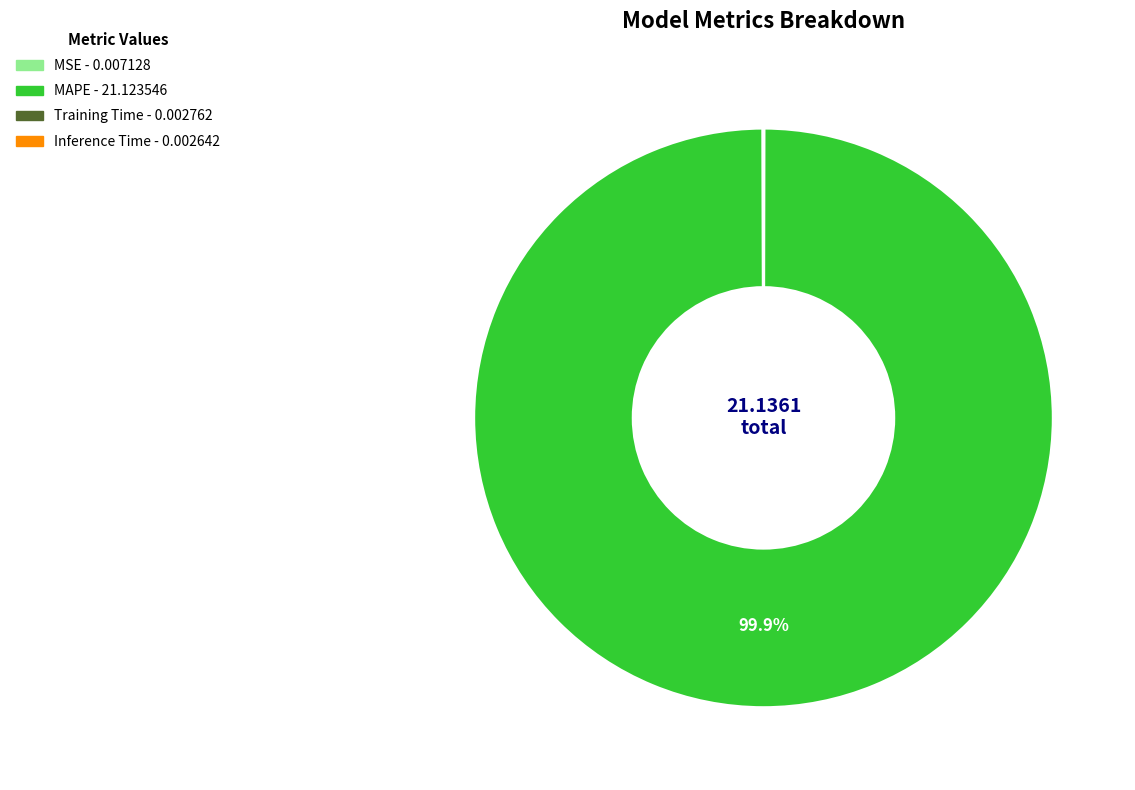

To the nearest percent, what is the average slice percentage?

25%